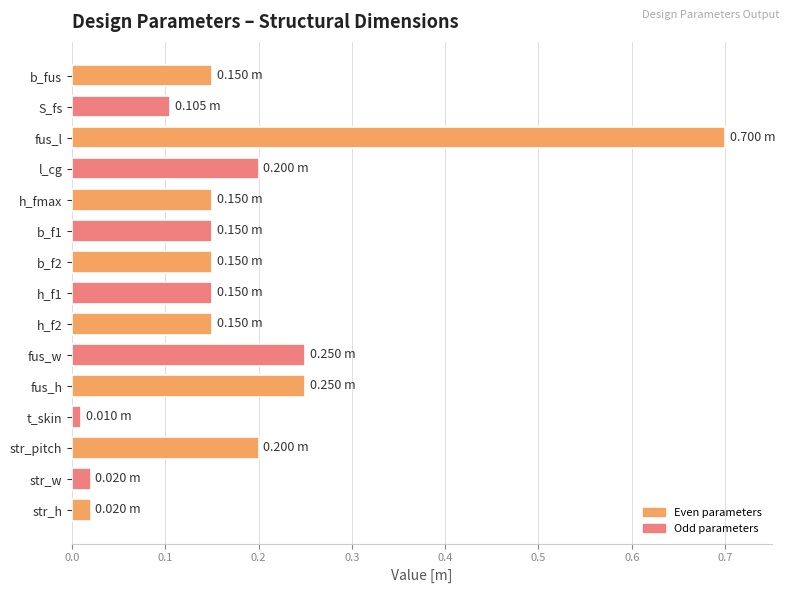

Which label corresponds to the largest value in the chart?

fus_l